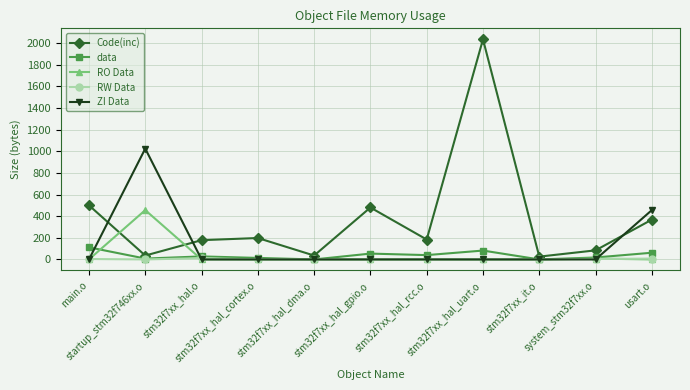

In Code(inc), how many points are lower than both neighbors (excluding endpoints)?

4